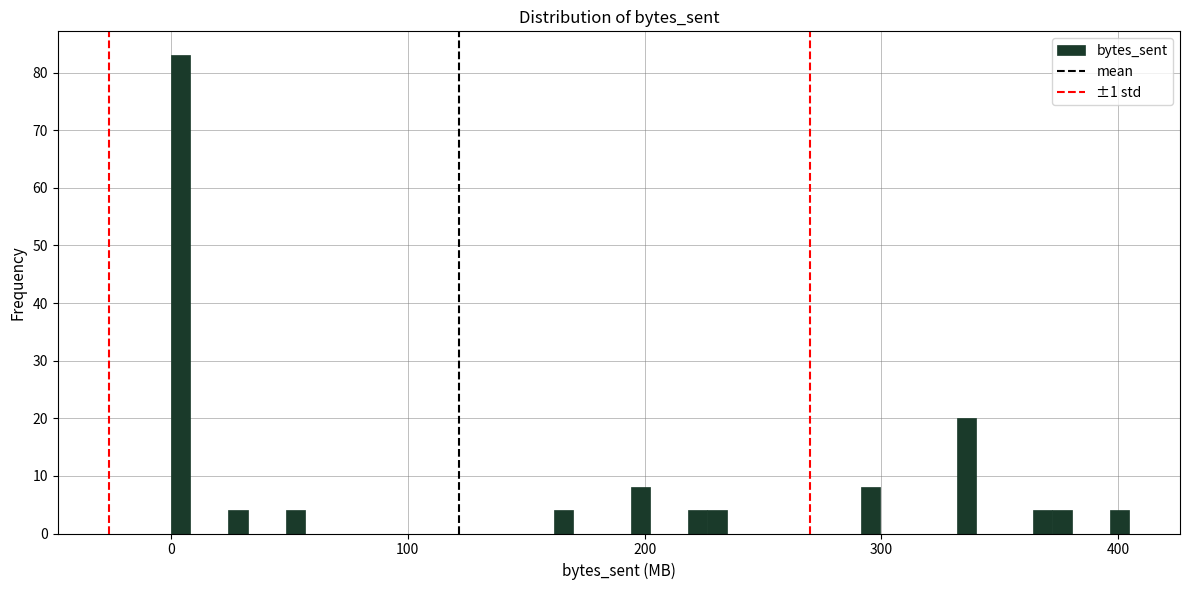

Around what value on the x-axis is the tallest bar? Give the approximate position of its centre, as read against the axis.

0